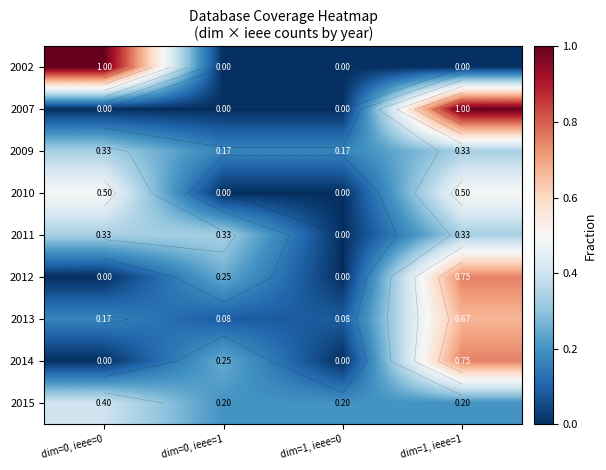

The 2009 series shows 0.3 at dim=1, ieee=0. True or false?

False